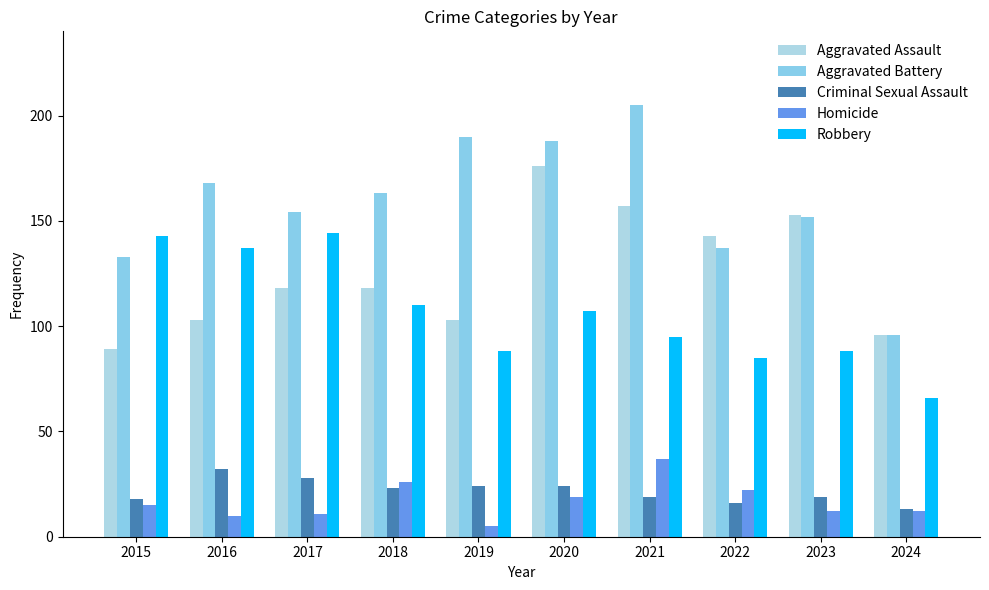

What is the lowest value of the Aggravated Battery series?

96